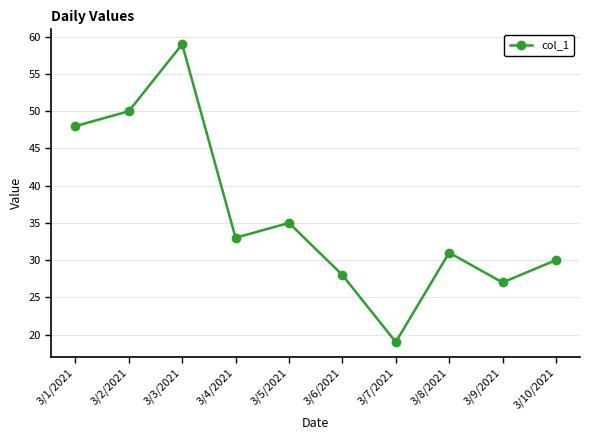

How many series are shown in this chart?

1